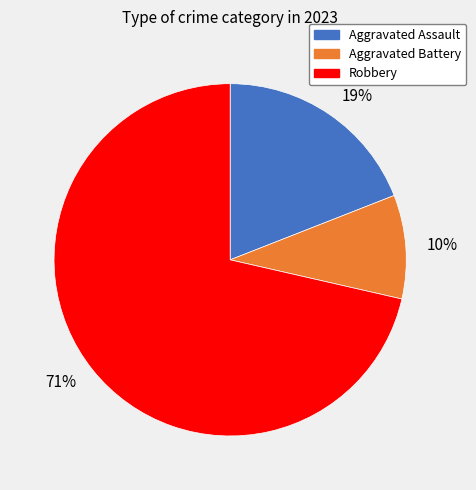

What is the majority slice?

71%